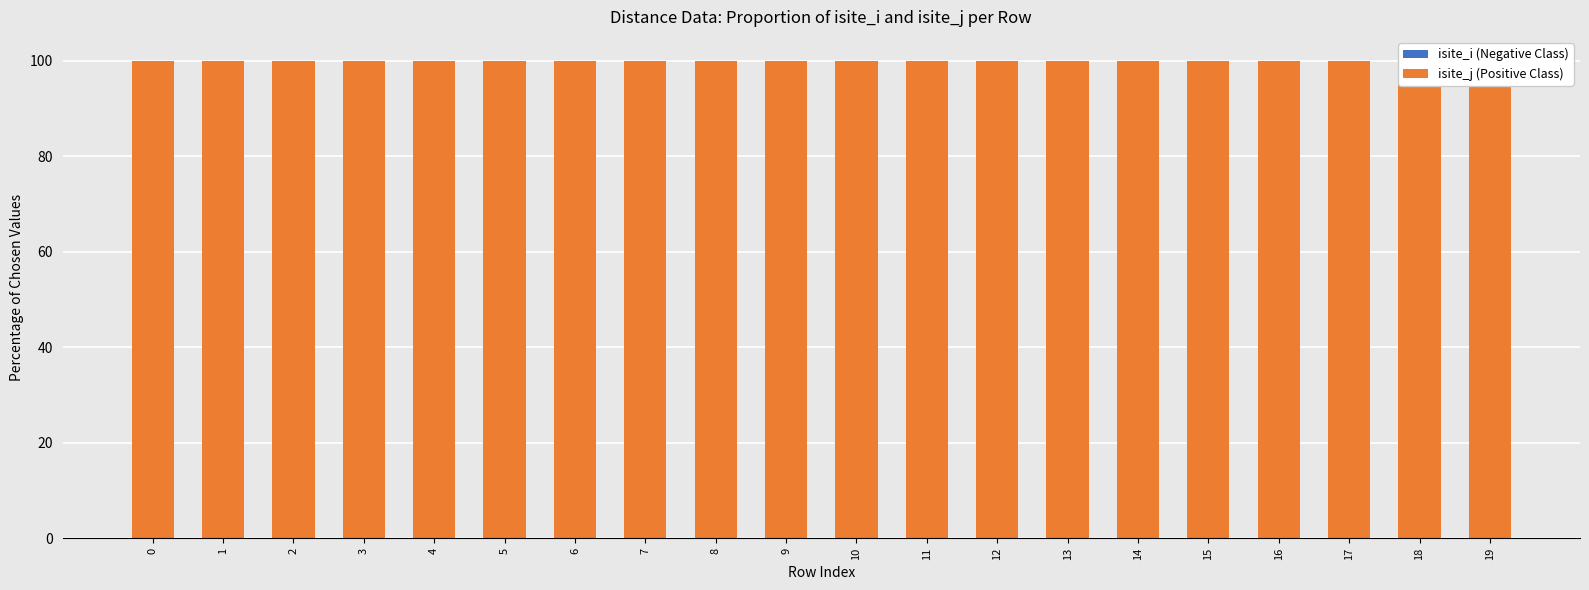

Count the number of categories in the chart.

20